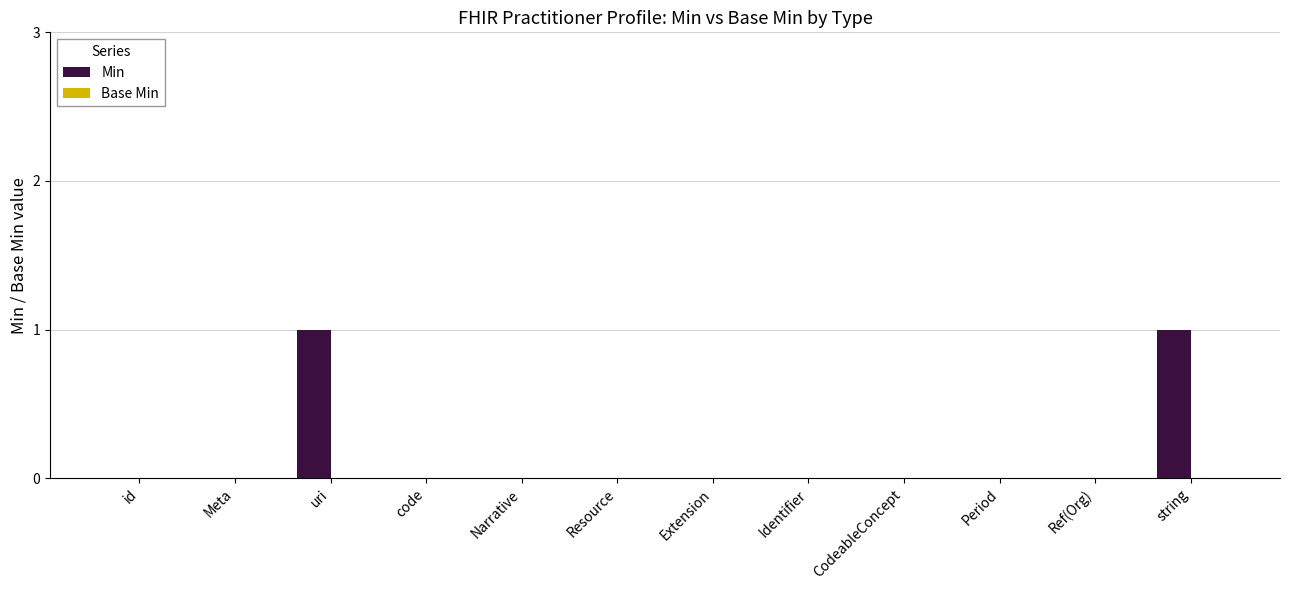

Is it true that the value at uri is 1?

True